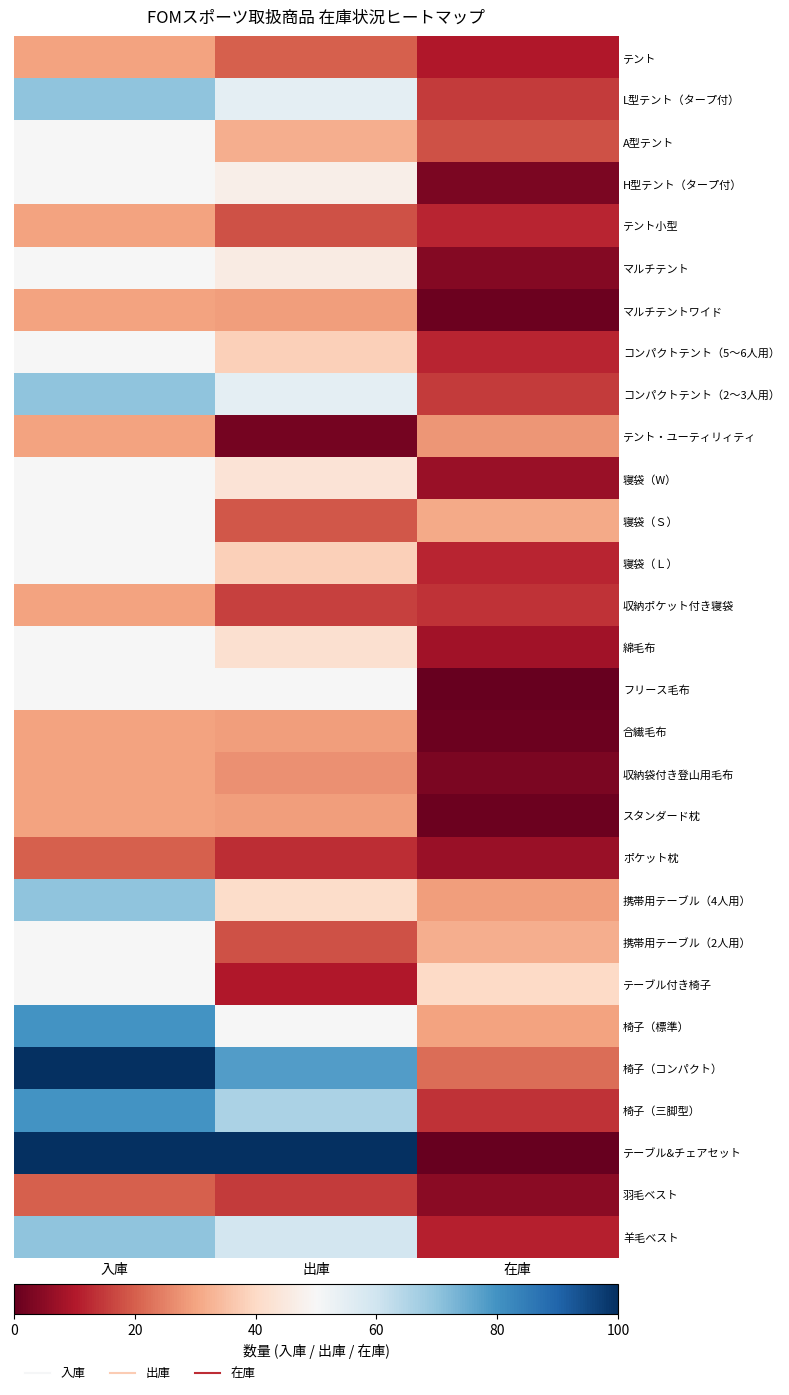

Reading left to right, what are all the values shown in this chart?

テント: 入庫=30	出庫=20	在庫=10
L型テント（タープ付）: 入庫=70	出庫=55	在庫=15
A型テント: 入庫=50	出庫=32	在庫=18
H型テント（タープ付）: 入庫=50	出庫=47	在庫=3
テント小型: 入庫=30	出庫=18	在庫=12
マルチテント: 入庫=50	出庫=46	在庫=4
マルチテントワイド: 入庫=30	出庫=29	在庫=1
コンパクトテント（5～6人用）: 入庫=50	出庫=38	在庫=12
コンパクトテント（2～3人用）: 入庫=70	出庫=55	在庫=15
テント・ユーティリィティ: 入庫=30	出庫=2	在庫=28
寝袋（W）: 入庫=50	出庫=43	在庫=7
寝袋（Ｓ）: 入庫=50	出庫=19	在庫=31
寝袋（Ｌ）: 入庫=50	出庫=38	在庫=12
収納ポケット付き寝袋: 入庫=30	出庫=16	在庫=14
綿毛布: 入庫=50	出庫=42	在庫=8
フリース毛布: 入庫=50	出庫=50	在庫=0
合繊毛布: 入庫=30	出庫=29	在庫=1
収納袋付き登山用毛布: 入庫=30	出庫=27	在庫=3
スタンダード枕: 入庫=30	出庫=29	在庫=1
ポケット枕: 入庫=20	出庫=13	在庫=7
携帯用テーブル（4人用）: 入庫=70	出庫=41	在庫=29
携帯用テーブル（2人用）: 入庫=50	出庫=18	在庫=32
テーブル付き椅子: 入庫=50	出庫=10	在庫=40
椅子（標準）: 入庫=80	出庫=50	在庫=30
椅子（コンパクト）: 入庫=100	出庫=78	在庫=22
椅子（三脚型）: 入庫=80	出庫=66	在庫=14
テーブル&チェアセット: 入庫=100	出庫=100	在庫=0
羽毛ベスト: 入庫=20	出庫=15	在庫=5
羊毛ベスト: 入庫=70	出庫=59	在庫=11